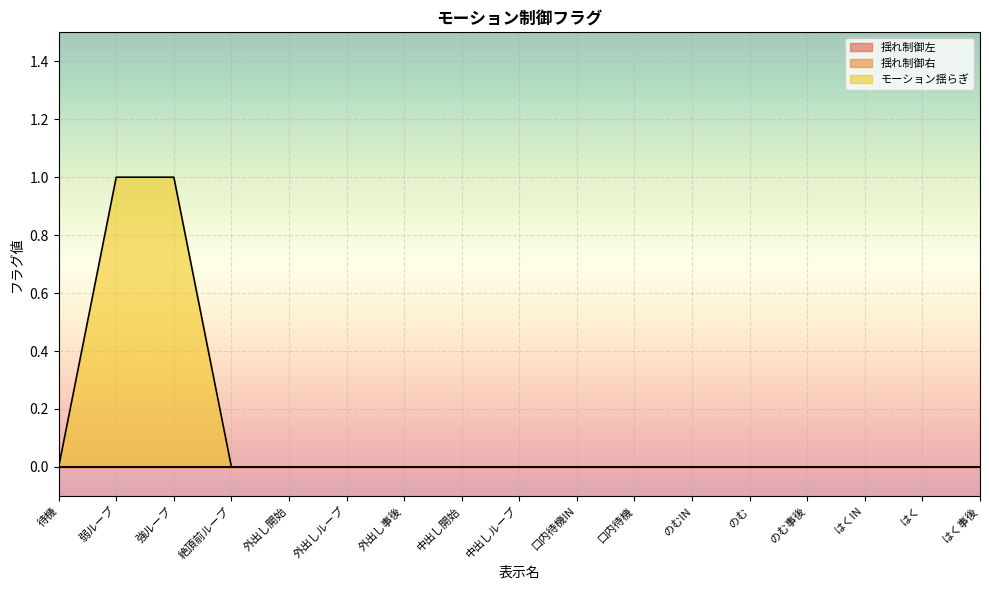

Rank the categories by 揺れ制御右 value from highest to lowest.

待機, 弱ループ, 強ループ, 絶頂前ループ, 外出し開始, 外出しループ, 外出し事後, 中出し開始, 中出しループ, 口内待機IN, 口内待機, のむIN, のむ, のむ事後, はくIN, はく, はく事後